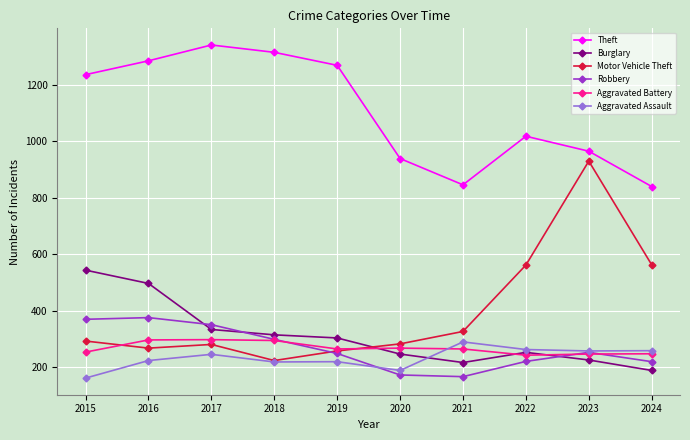

What is the value of the Aggravated Assault point at the 6th from the left?

188